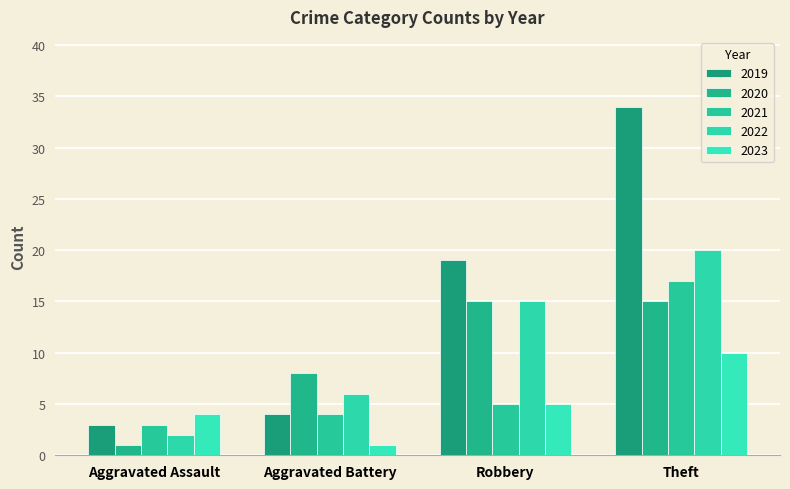

What position from the left is Theft?

4